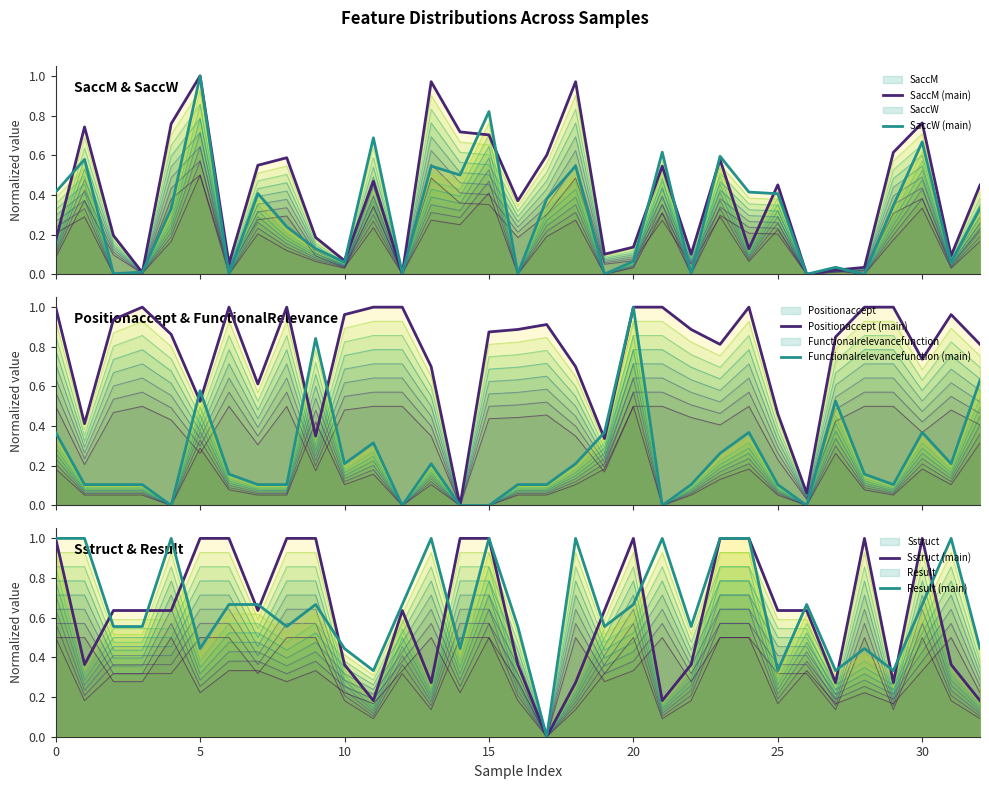

What is the total value across all series at 13?

3.7